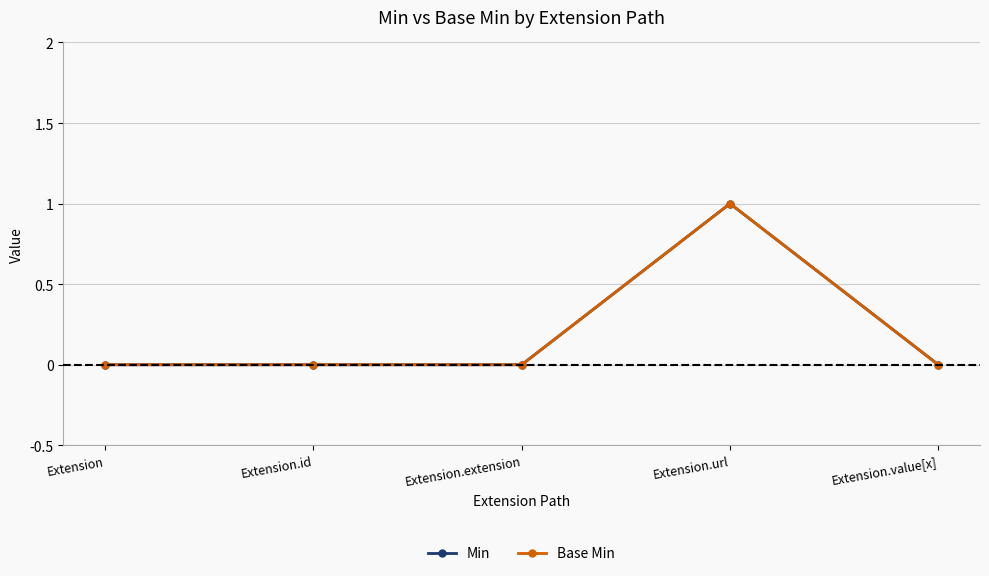

Reading left to right, what are all the values shown in this chart?

Min: Extension=0	Extension.id=0	Extension.extension=0	Extension.url=1	Extension.value[x]=0
Base Min: Extension=0	Extension.id=0	Extension.extension=0	Extension.url=1	Extension.value[x]=0